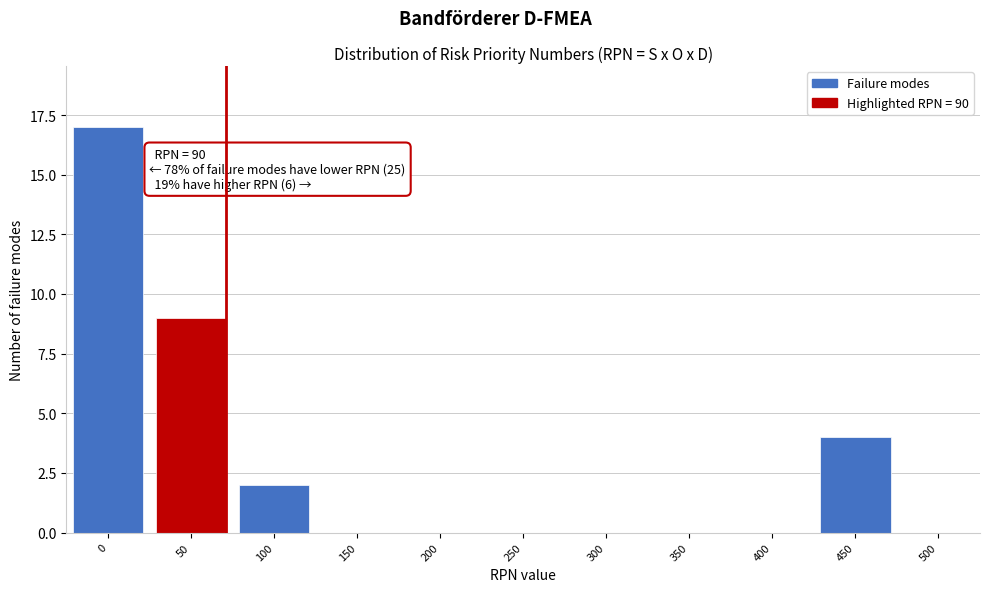

Reading left to right, transcribe all the data shown in this chart.

0=17	50=9	100=2	150=0	200=0	250=0	300=0	350=0	400=0	450=4	500=0